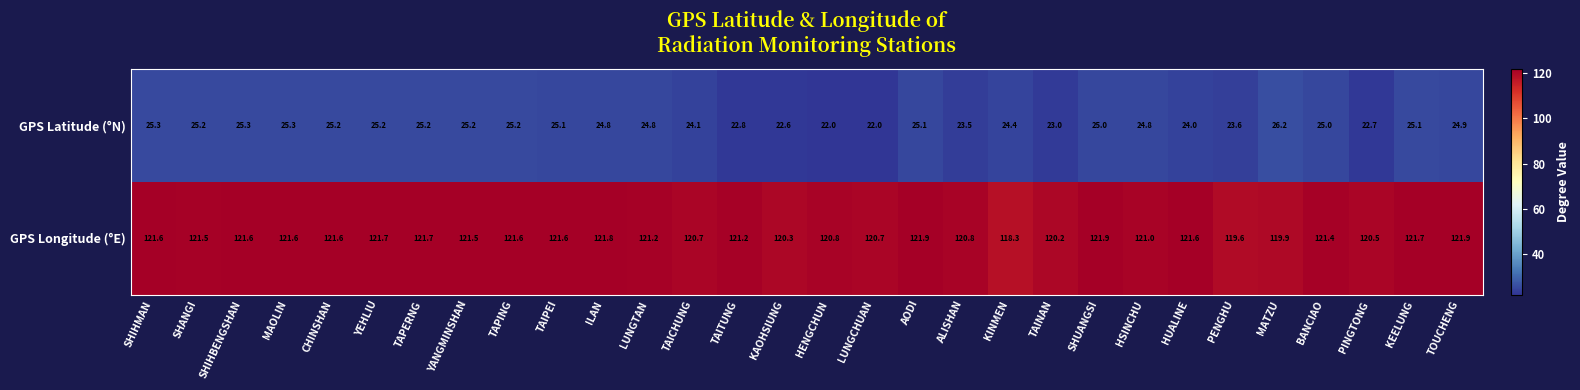

What is the maximum value shown in the chart?

121.9